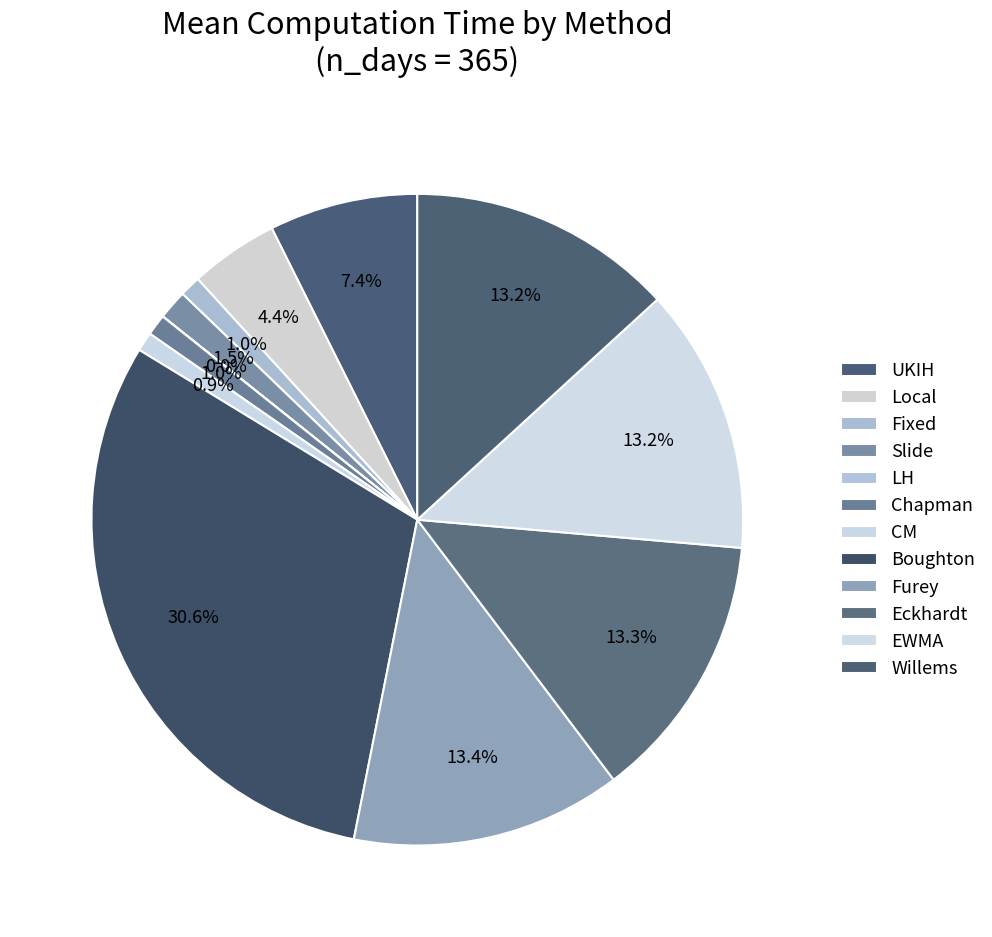

True or false: CM accounts for 9% of the total.

False